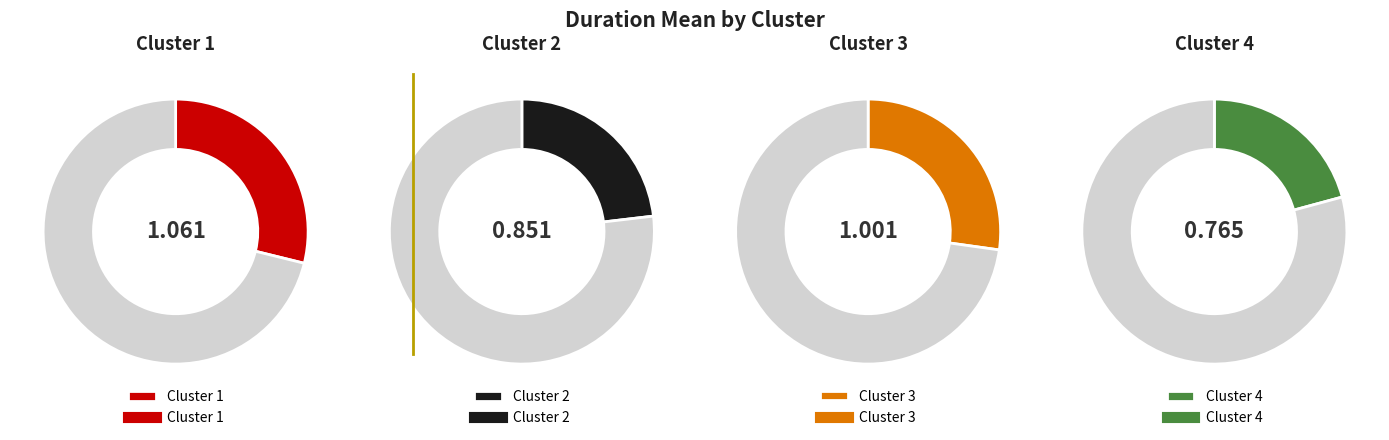

What percentage is the Cluster 3 slice, to the nearest percent?

27%